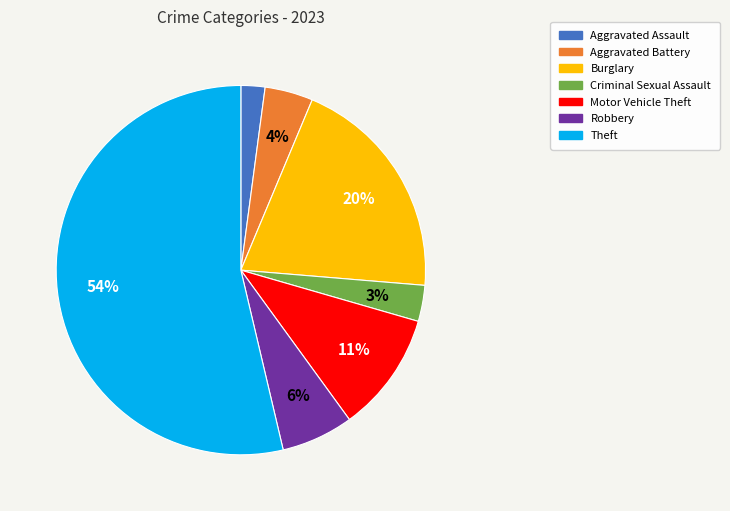

What is the smallest slice in the pie chart?

Aggravated Assault